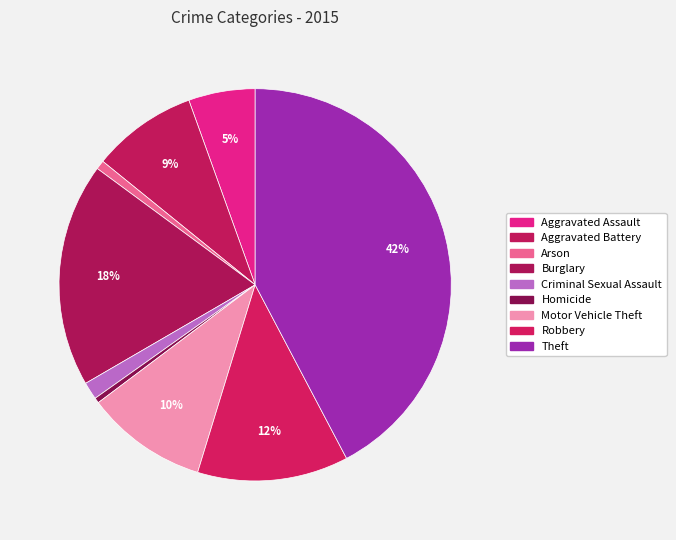

To the nearest percent, what is the average slice percentage?

11%